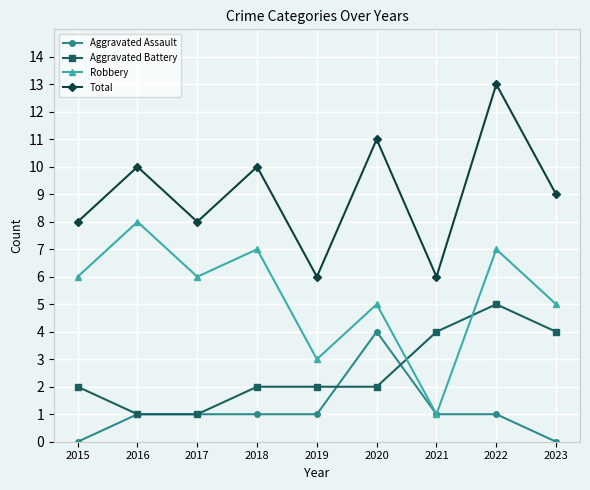

Rank the series by their maximum value, from highest to lowest.

Total, Robbery, Aggravated Battery, Aggravated Assault